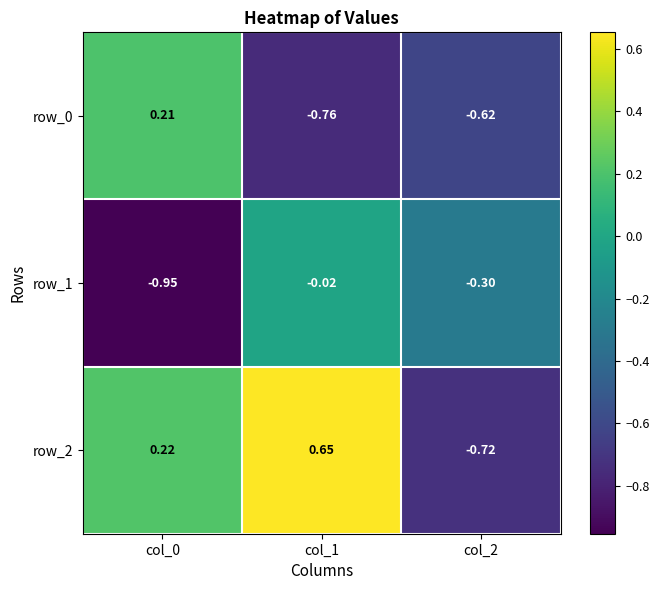

List the labels in order of row_2 value, smallest first.

col_2, col_0, col_1